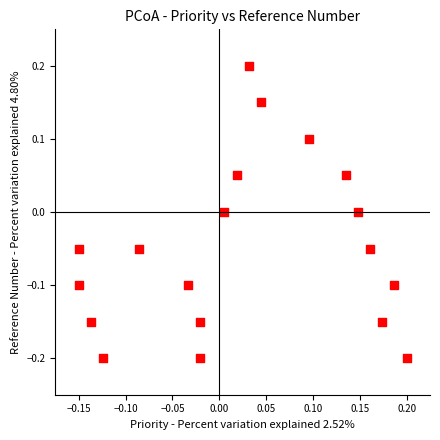

What is the range of X values (max minus min)?

0.3